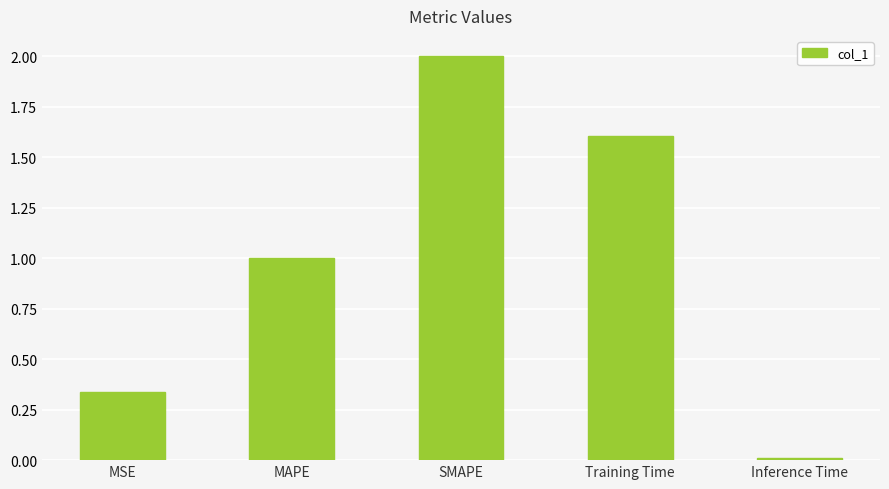

What is the difference between the values at MSE and MAPE?

0.7